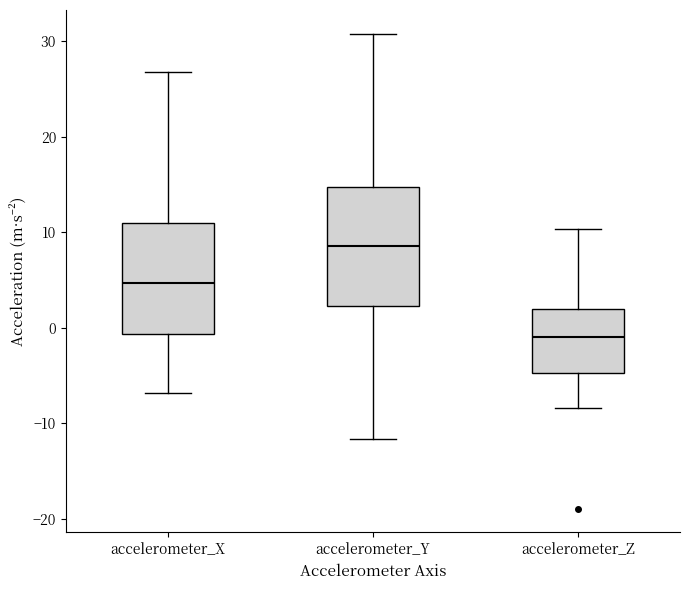

Reading left to right, read every box against the y-axis: the position of its median line, the range the box covers, and the ends of its whiskers. The values are not printed on the chart, so give them approximately, as read against the axis.

accelerometer_X: median 5, box -1 to 11, whiskers -7 to 27
accelerometer_Y: median 9, box 2 to 15, whiskers -12 to 31
accelerometer_Z: median -1, box -5 to 2, whiskers -8 to 10